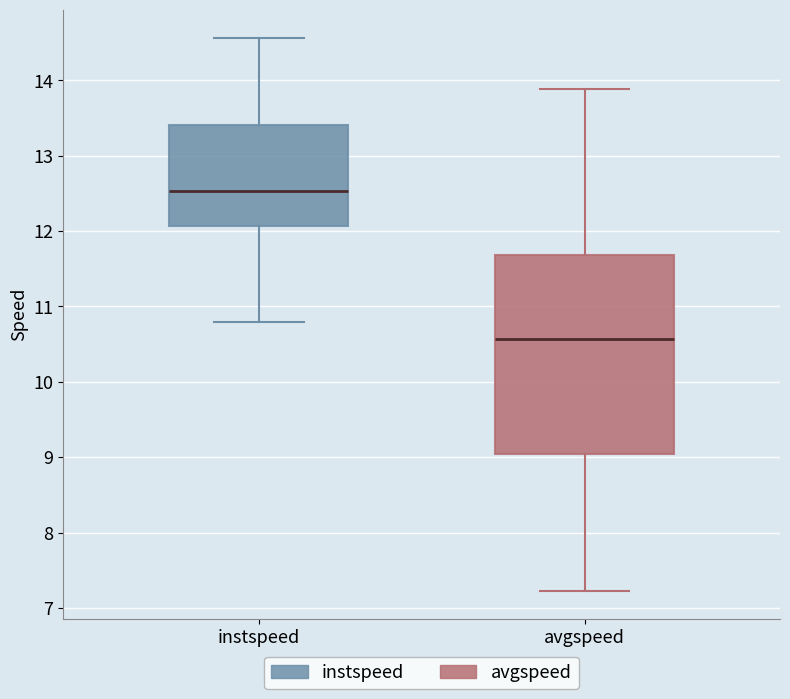

Reading left to right, transcribe this box plot: for each box, give where its median line is, the range the box spans, and where its two whiskers end, as read against the y-axis. The values are not printed on the chart, so give them approximately, as read against the axis.

instspeed: median 12.5, box 12.1 to 13.4, whiskers 10.8 to 14.6
avgspeed: median 10.6, box 9.0 to 11.7, whiskers 7.2 to 13.9